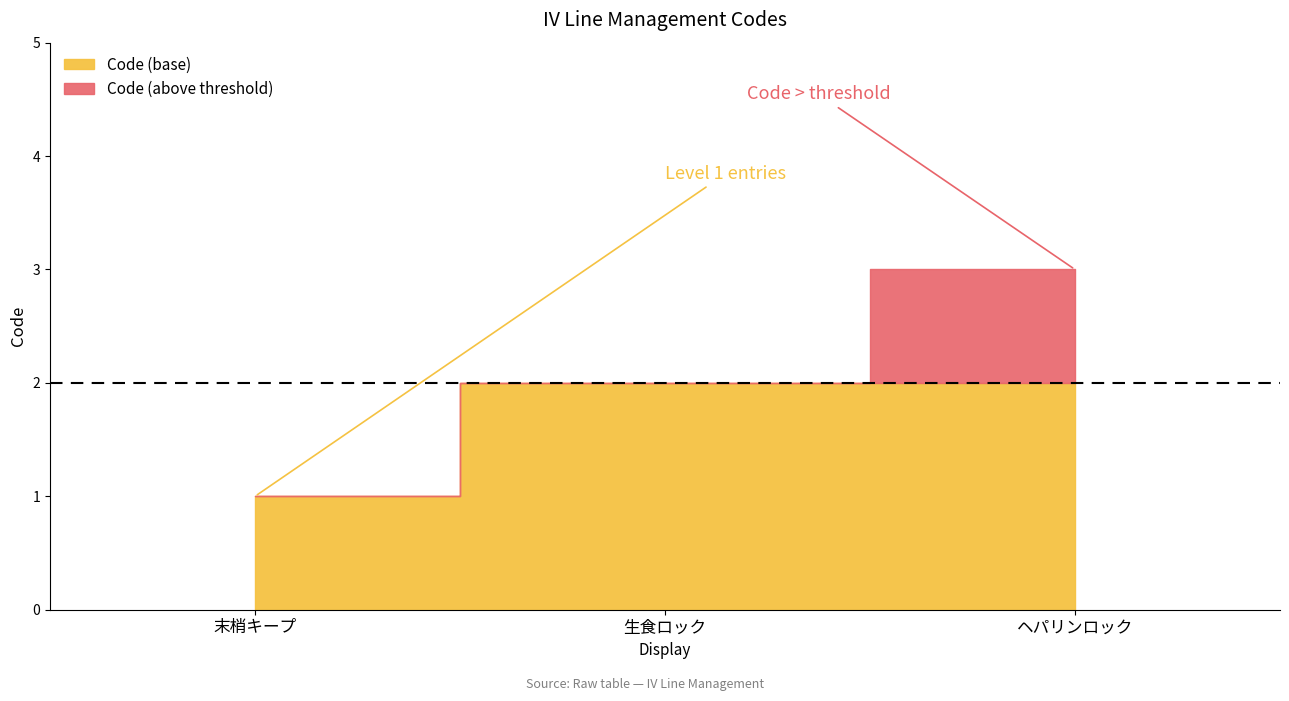

Reading left to right, extract all data points from this chart.

1	2	3